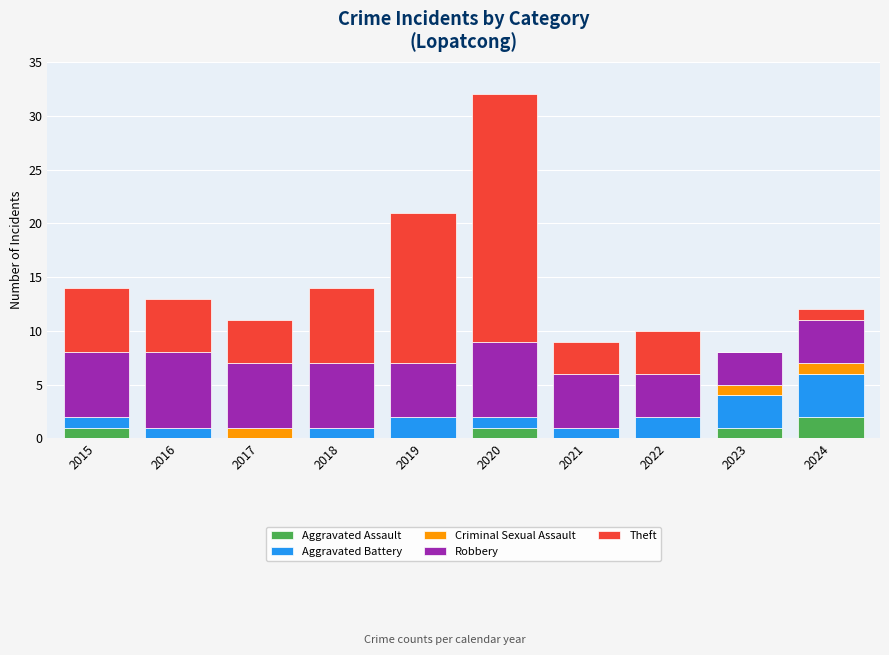

Does the chart contain stacked bars?

Yes